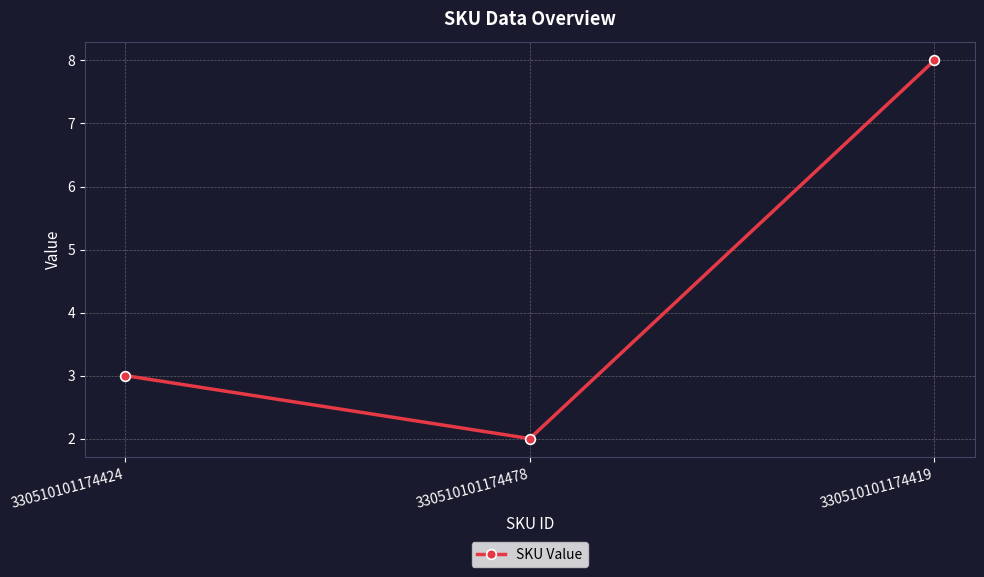

Rank the categories by value from highest to lowest.

330510101174419, 330510101174424, 330510101174478